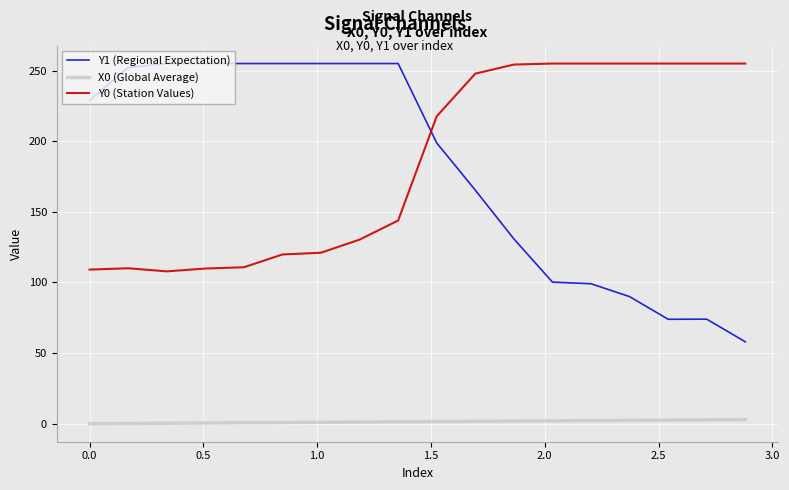

What is the greatest value displayed?

255.0